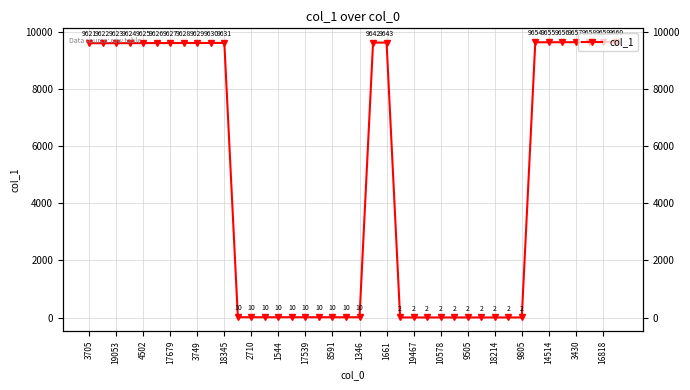

How many values exceed 9621?

19